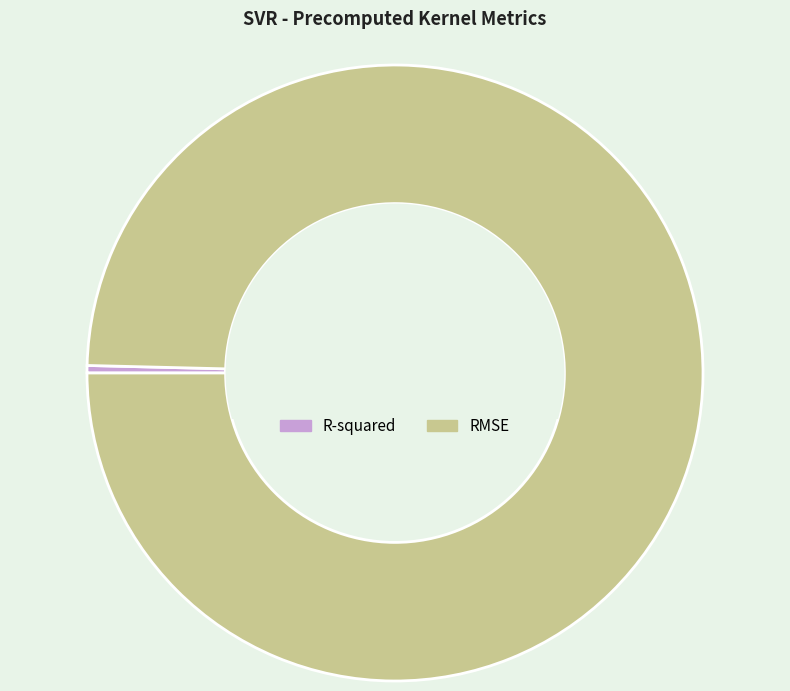

Is there any slice that represents more than half of the pie?

Yes